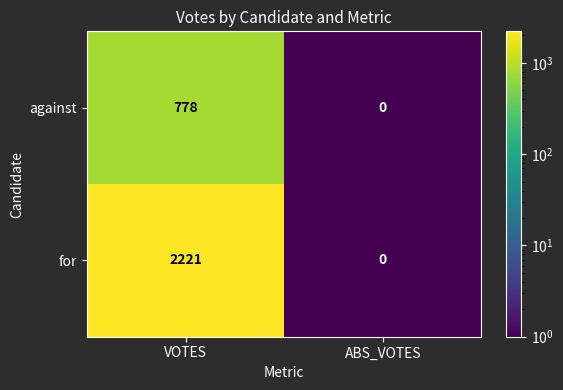

What is the sum of all against values?

778